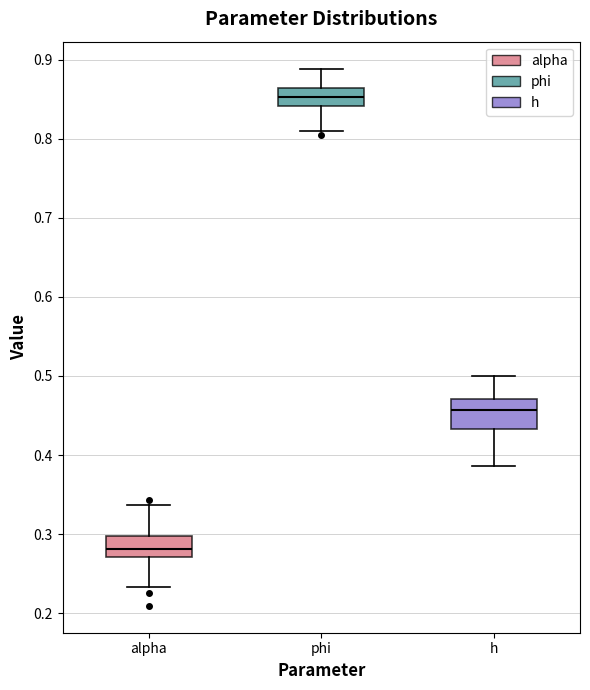

Reading left to right, transcribe this box plot: for each box, give where its median line is, the range the box spans, and where its two whiskers end, as read against the y-axis. The values are not printed on the chart, so give them approximately, as read against the axis.

alpha: median 0.28, box 0.27 to 0.30, whiskers 0.23 to 0.34
phi: median 0.85, box 0.84 to 0.86, whiskers 0.81 to 0.89
h: median 0.46, box 0.43 to 0.47, whiskers 0.39 to 0.50